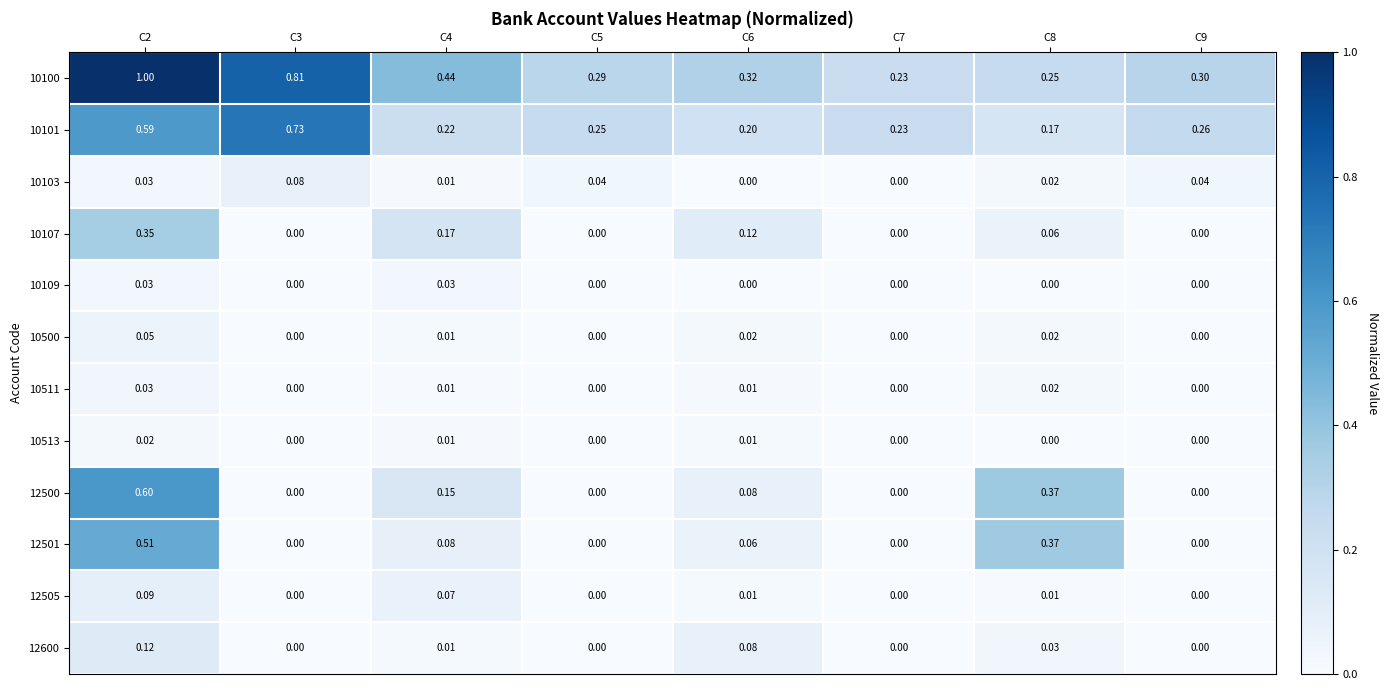

Is the value of 10107 at C9 greater than the value of 10100 at C3?

No